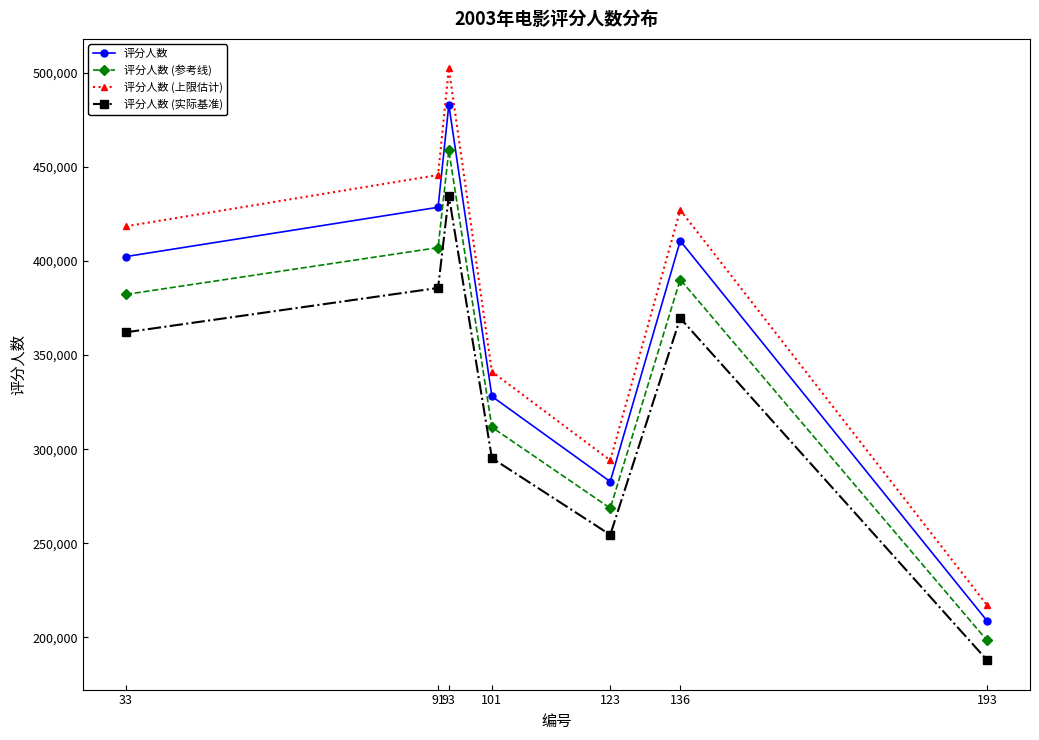

What value does the 评分人数 (参考线) series have at 33?

382245.8